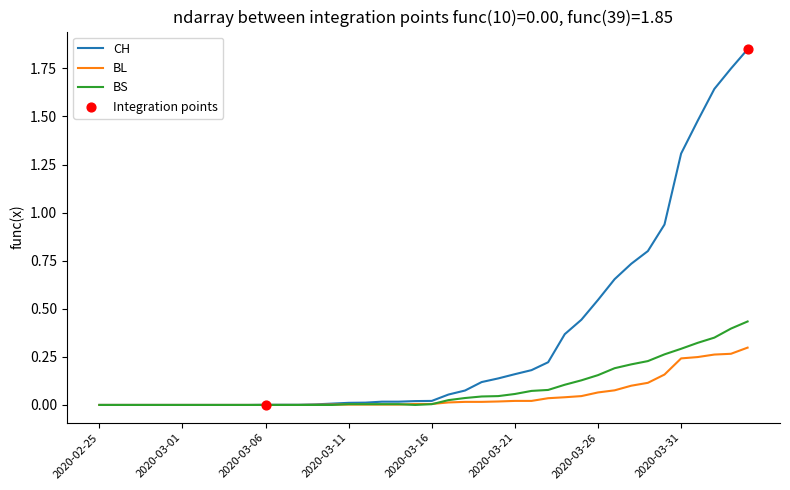

Which series has the largest total across all categories?

CH